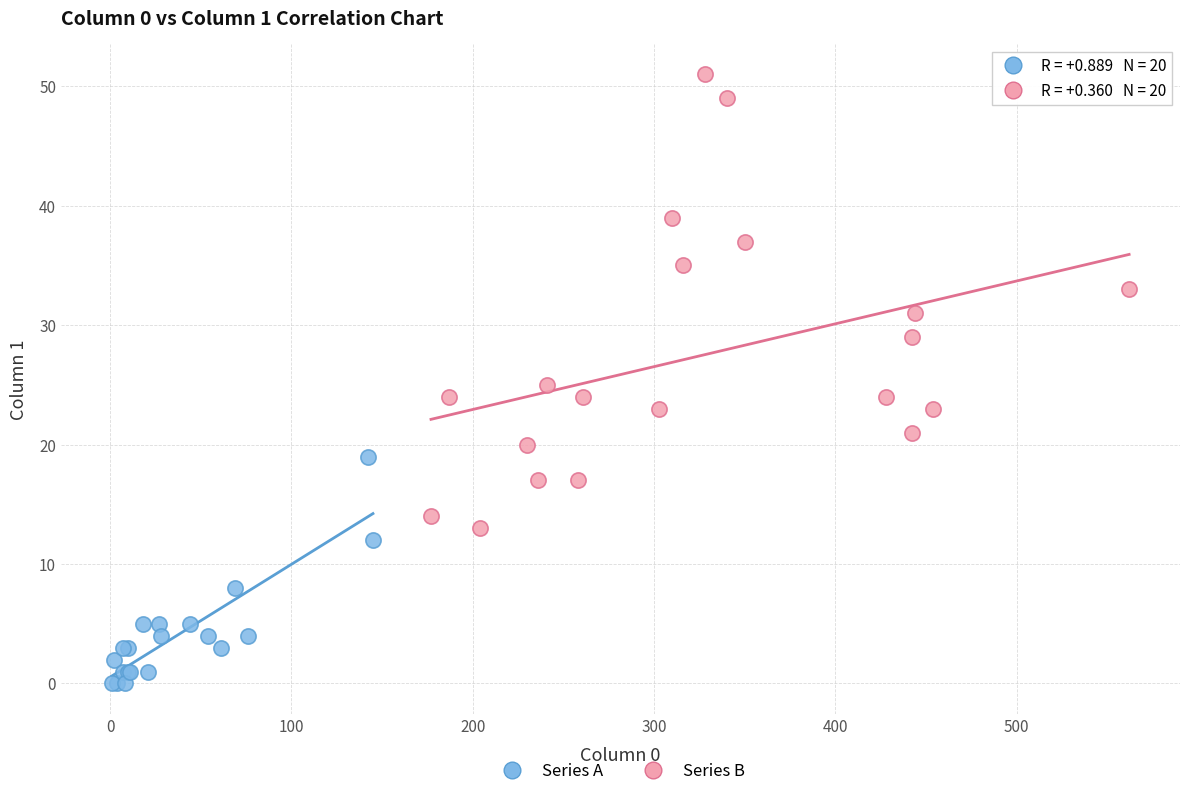

Which series has the largest Y range (max minus min)?

Series B